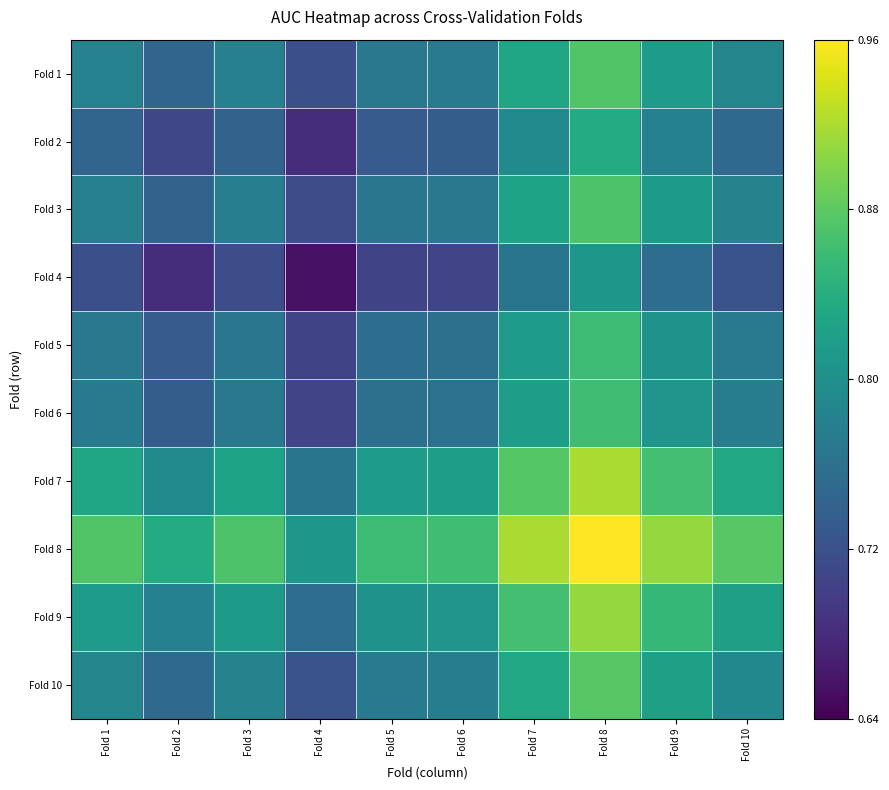

What is the spread (max minus min) of values at Fold 3?

0.2